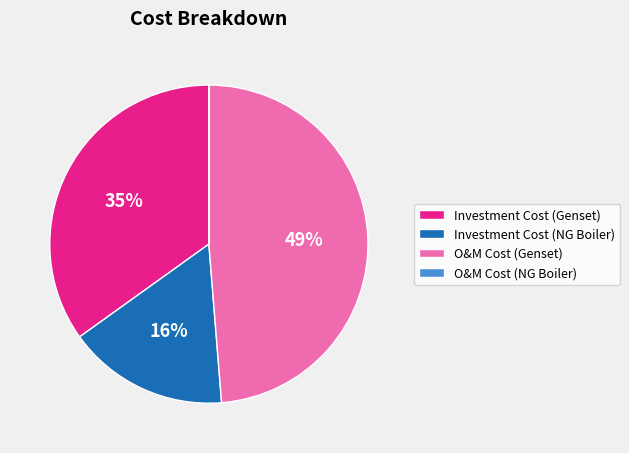

Is it true that Investment Cost (Genset) is 49% of the pie?

False